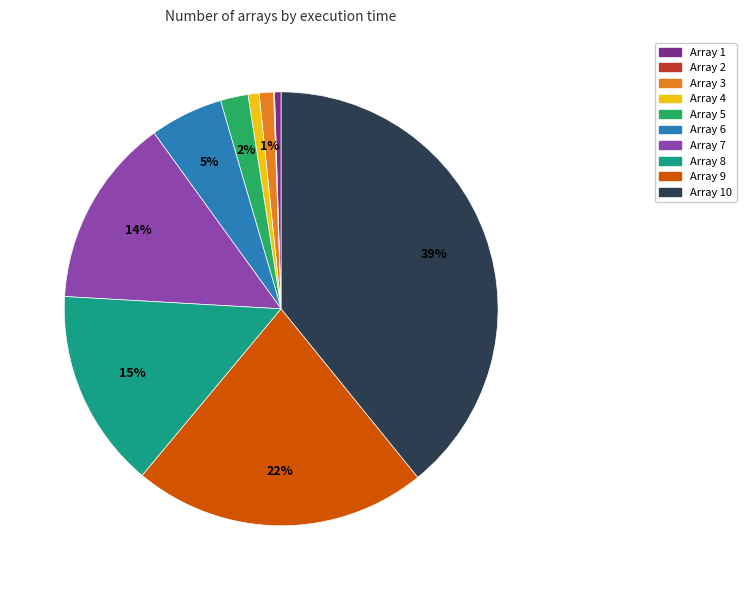

Which slice is the largest?

Array 10